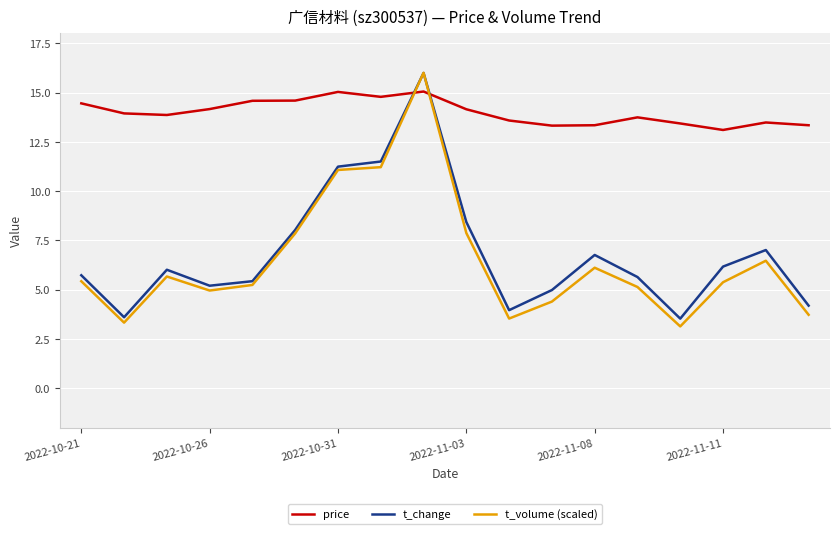

Which series has the widest spread of values?

t_volume (scaled)